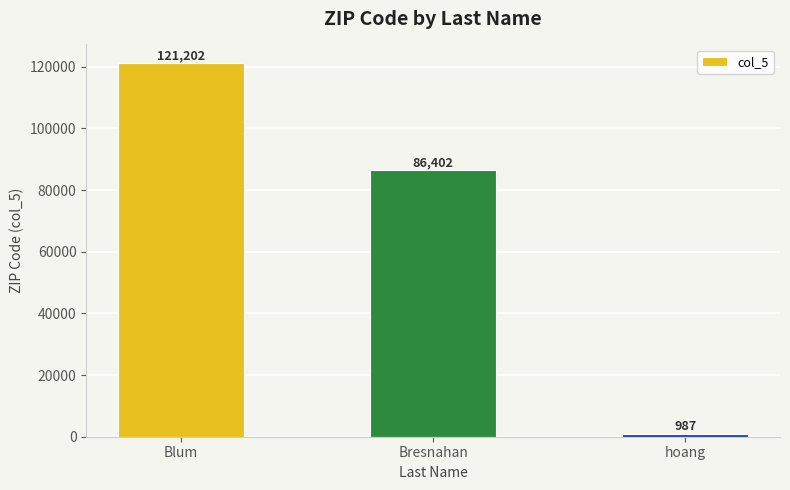

Read the value at Blum.

121202